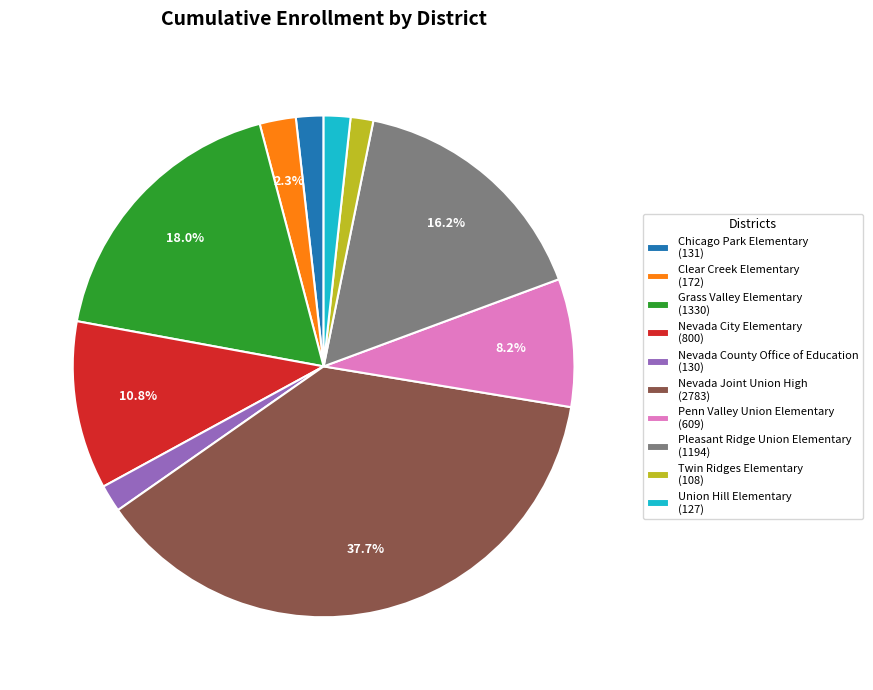

Which category has the biggest portion of the pie?

Nevada Joint Union High